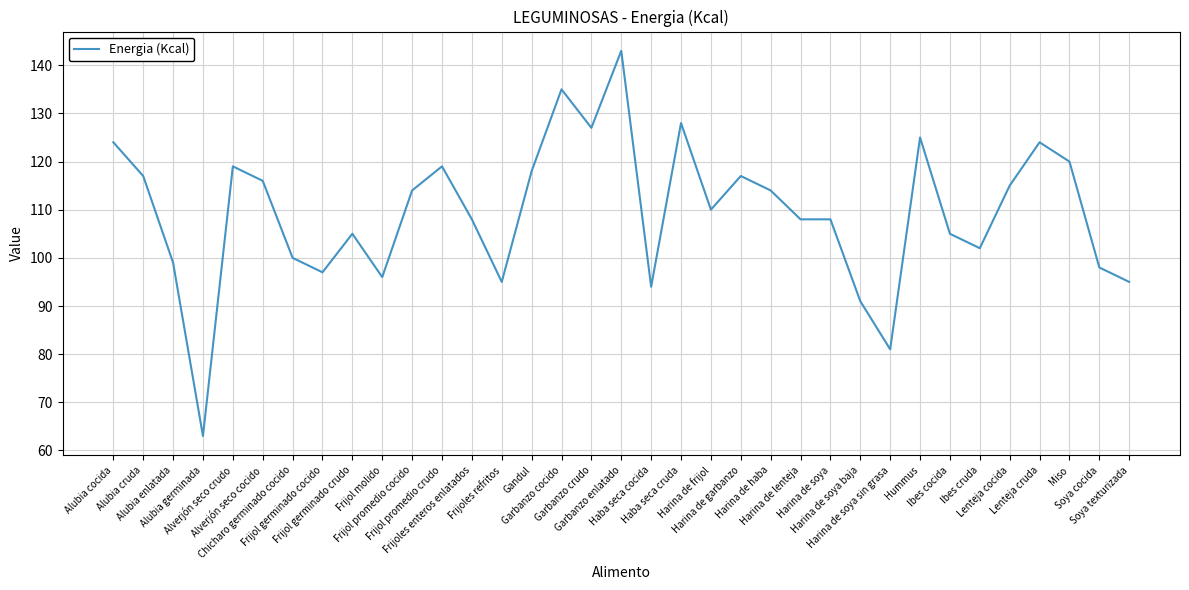

Reading right to left, extract all data points from this chart.

Soya texturizada=95	Soya cocida=98	Miso=120	Lenteja cruda=124	Lenteja cocida=115	Ibes cruda=102	Ibes cocida=105	Hummus=125	Harina de soya sin grasa=81	Harina de soya baja=91	Harina de soya=108	Harina de lenteja=108	Harina de haba=114	Harina de garbanzo=117	Harina de frijol=110	Haba seca cruda=128	Haba seca cocida=94	Garbanzo enlatado=143	Garbanzo crudo=127	Garbanzo cocido=135	Gandul=118	Frijoles refritos=95	Frijoles enteros enlatados=108	Frijol promedio crudo=119	Frijol promedio cocido=114	Frijol molido=96	Frijol germinado crudo=105	Frijol germinado cocido=97	Chicharo germinado cocido=100	Alverjón seco cocido=116	Alverjón seco crudo=119	Alubia germinada=63	Alubia enlatada=99	Alubia cruda=117	Alubia cocida=124